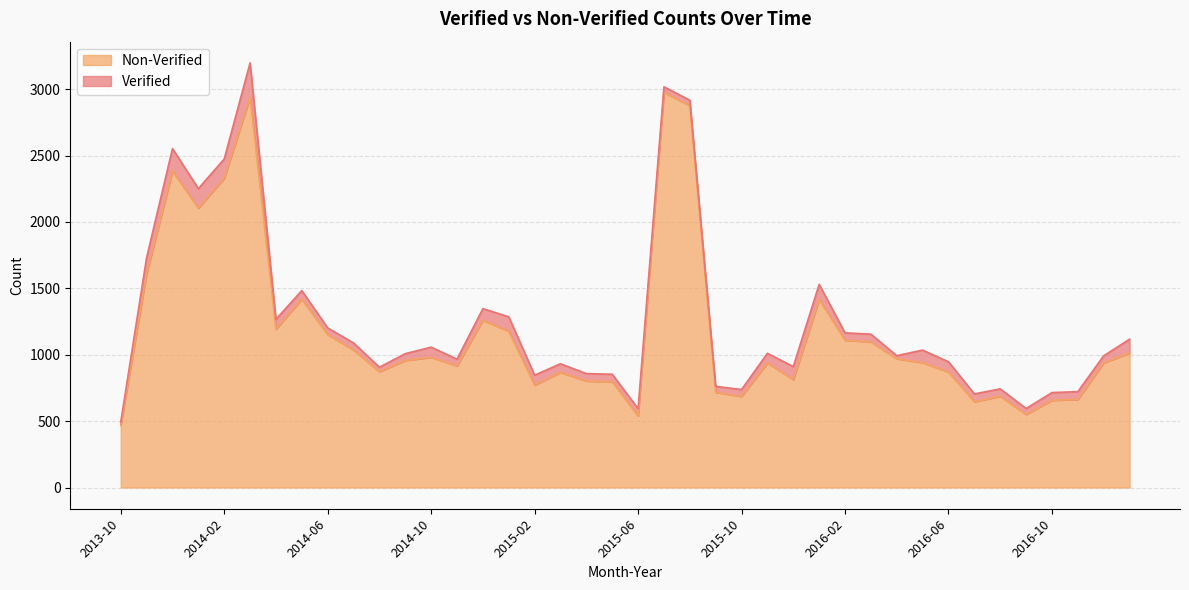

Where does the data first go above 957?

2013-11